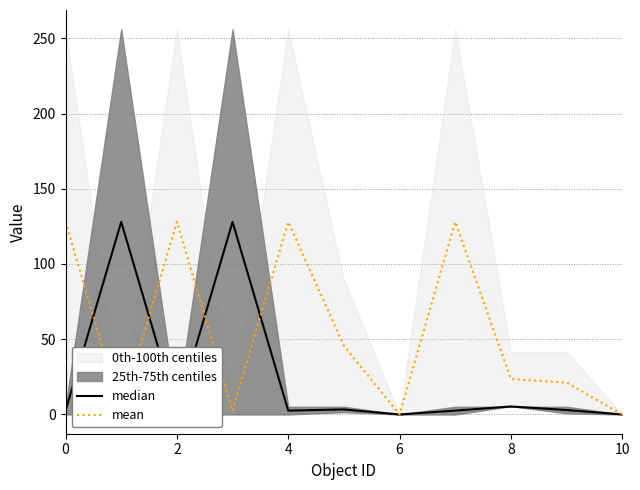

At 6, list the series in order from smallest to largest.

mean, median